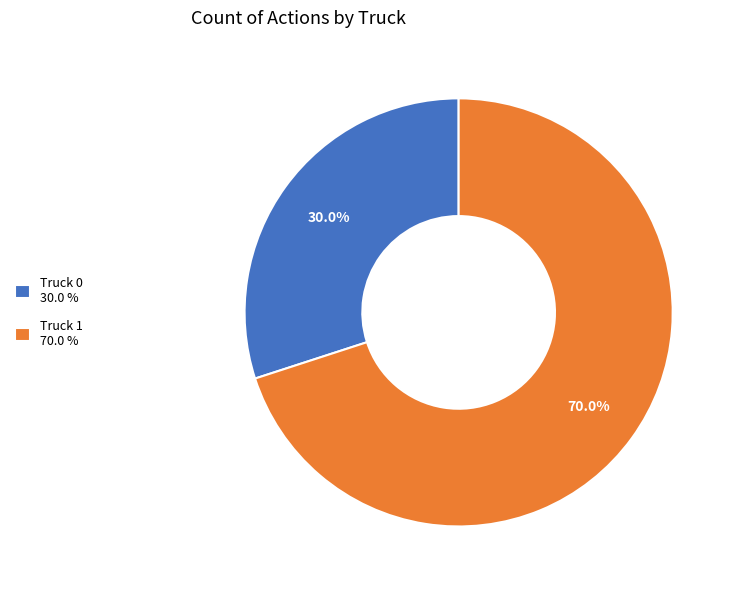

True or false: Truck 0 accounts for 30% of the total.

True